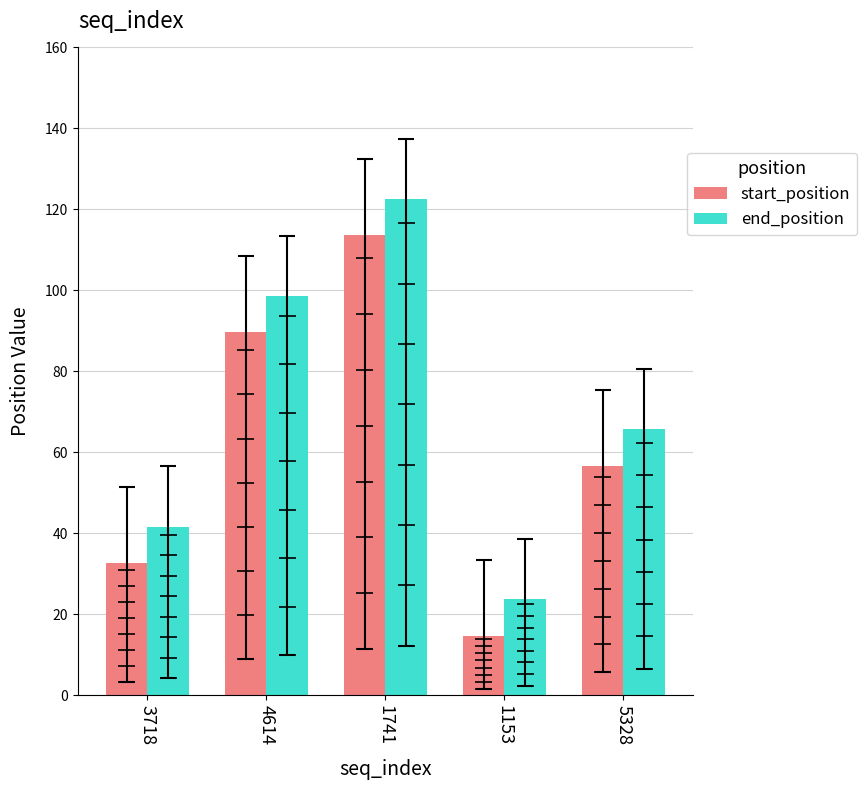

List the labels in order of start_position value, largest first.

1741, 4614, 5328, 3718, 1153